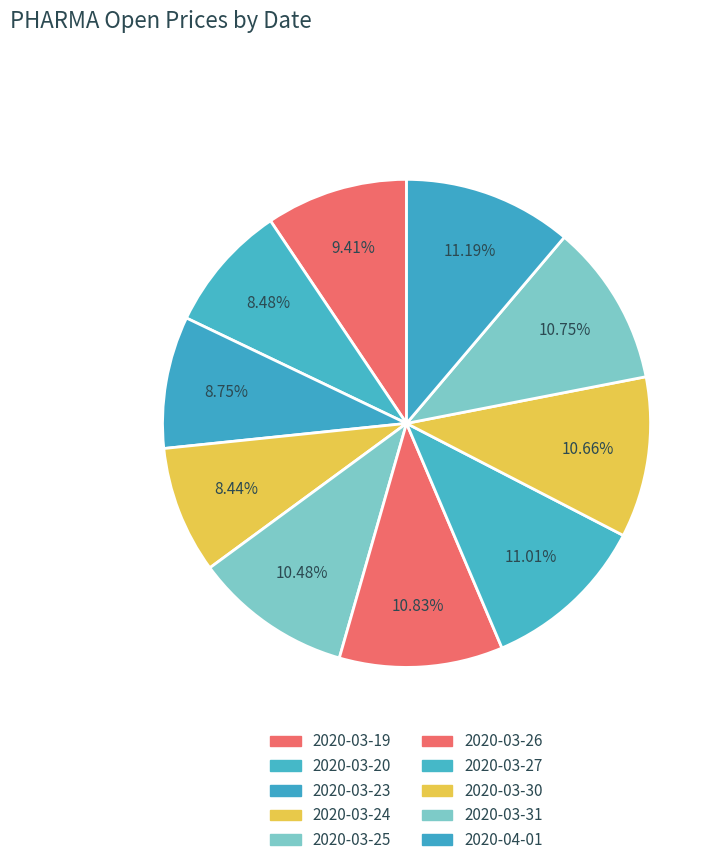

Is 2020-03-20 the majority of the pie?

No